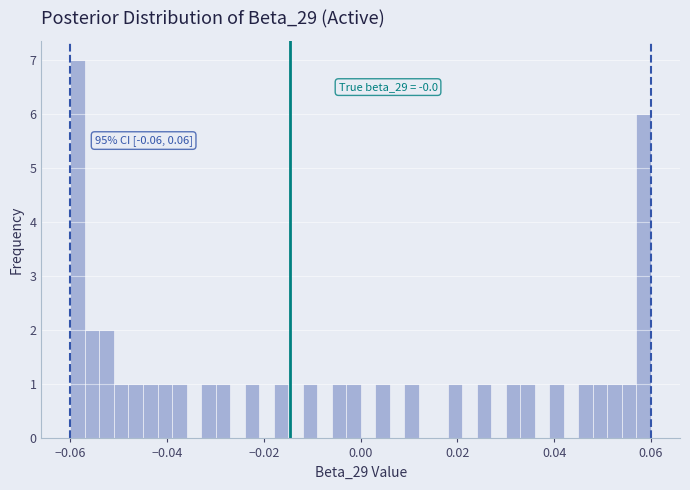

Around what value on the x-axis is the tallest bar? Give the approximate position of its centre, as read against the axis.

-0.058